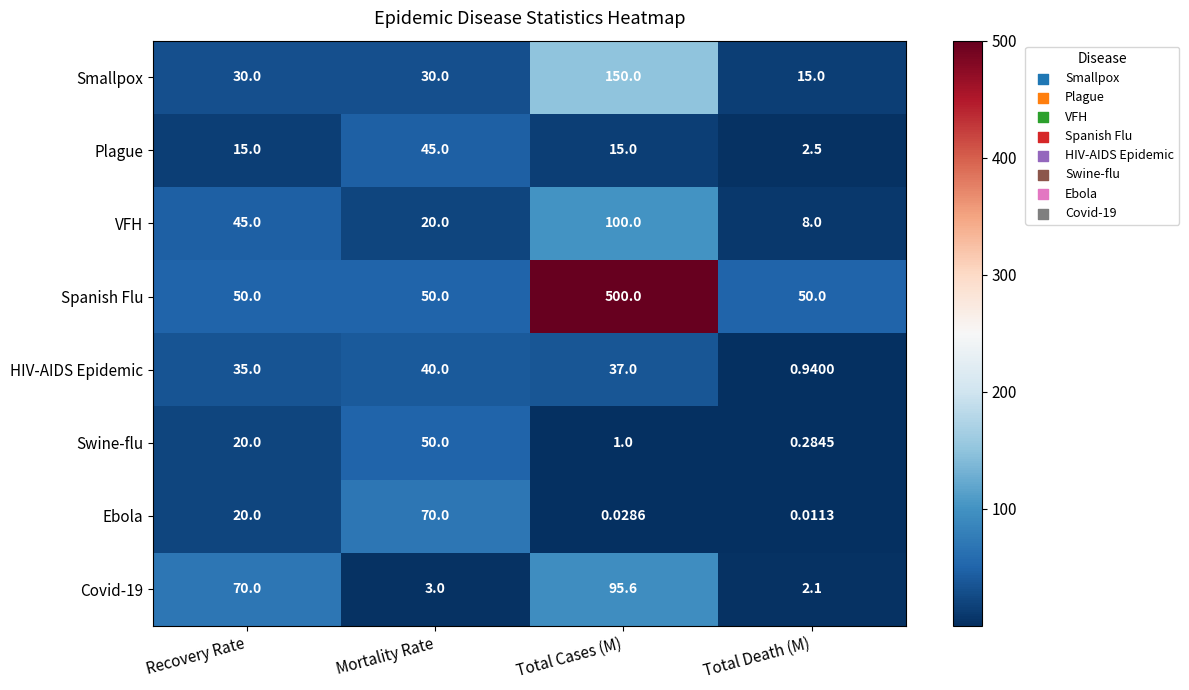

At which label is Covid-19 closest to 48?

Recovery Rate